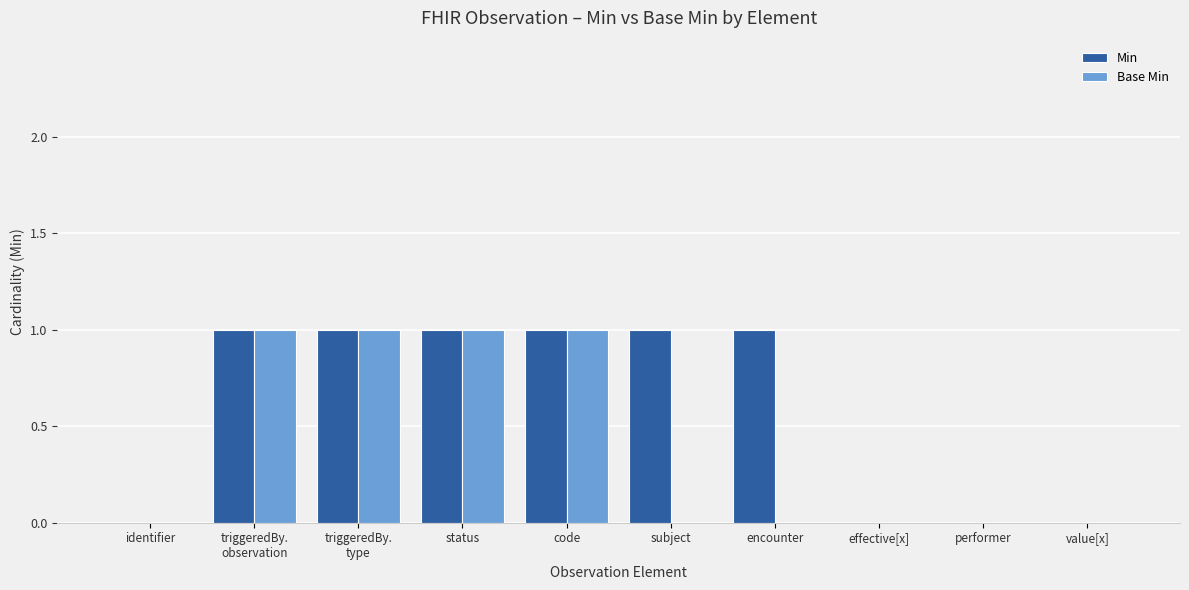

Does the chart contain stacked bars?

No